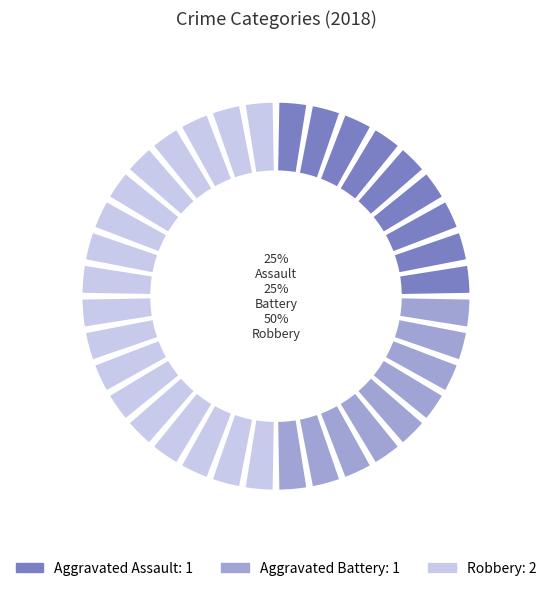

What is the total percentage of Robbery and Aggravated Battery?

75.0%